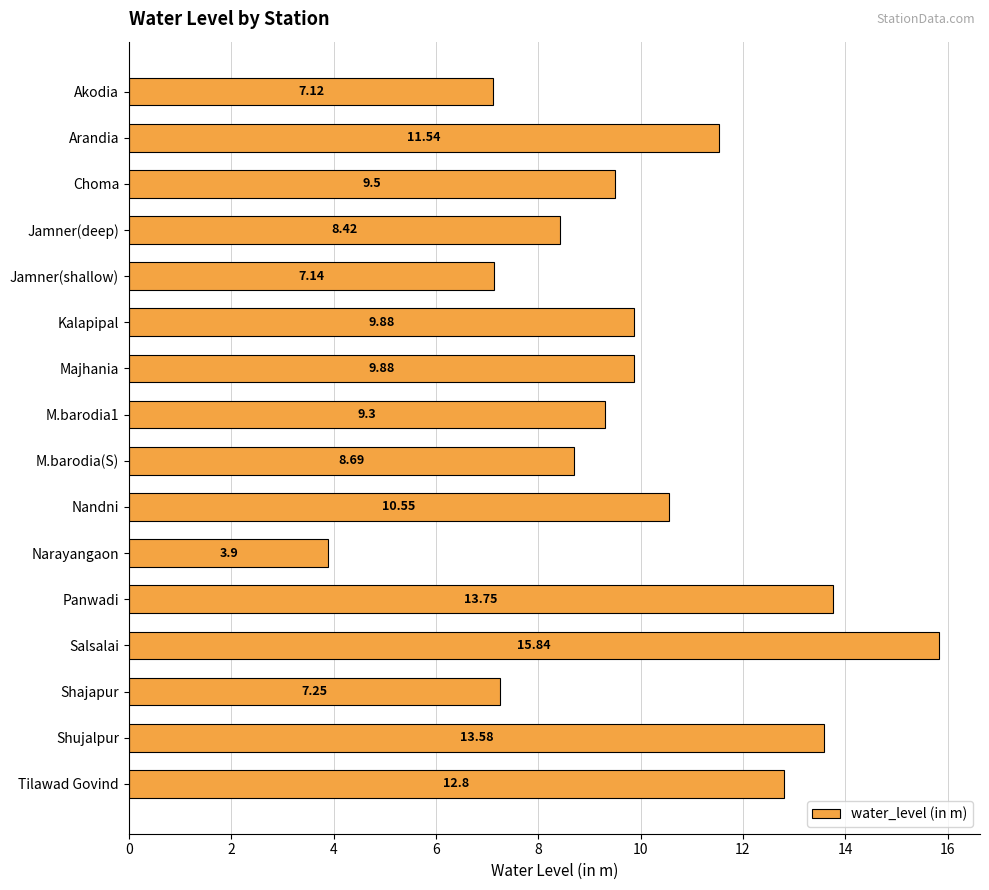

At which label is the value closest to 9?

M.barodia1